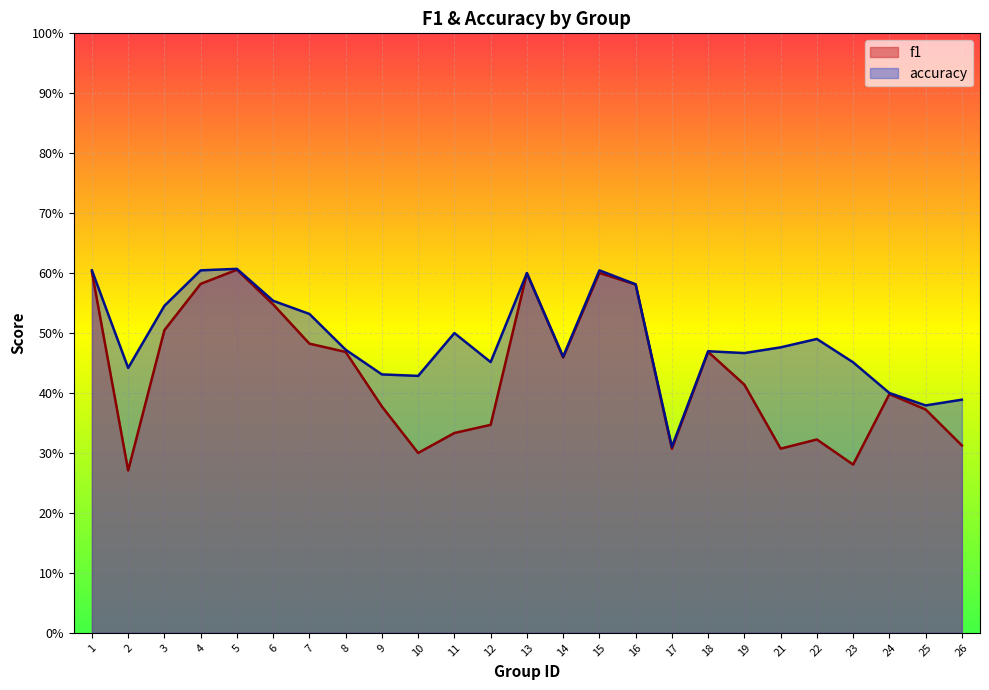

What is the value of the accuracy point at the 25th from the left?

0.4